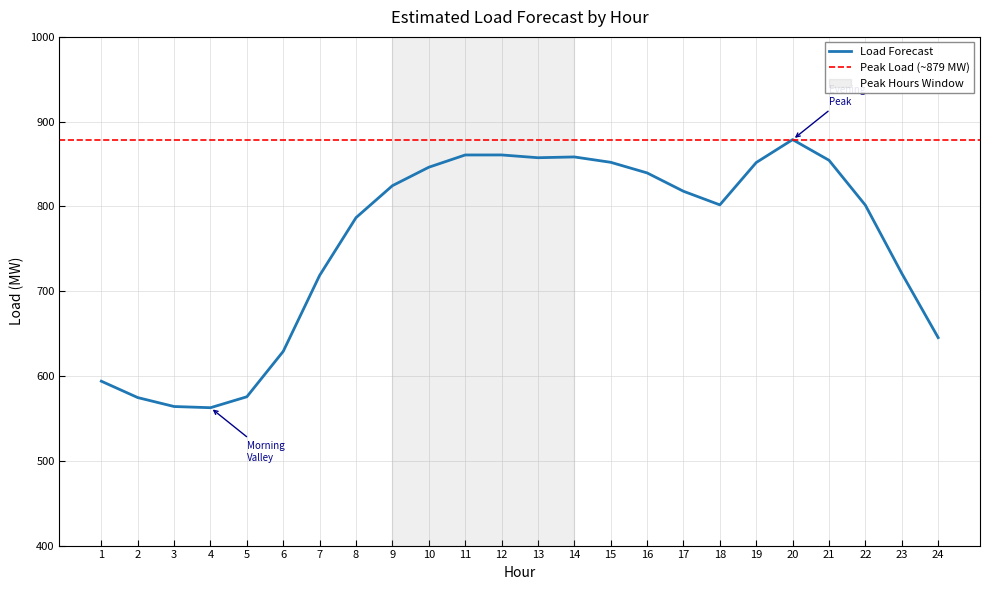

What value does the data have at 8?

786.8